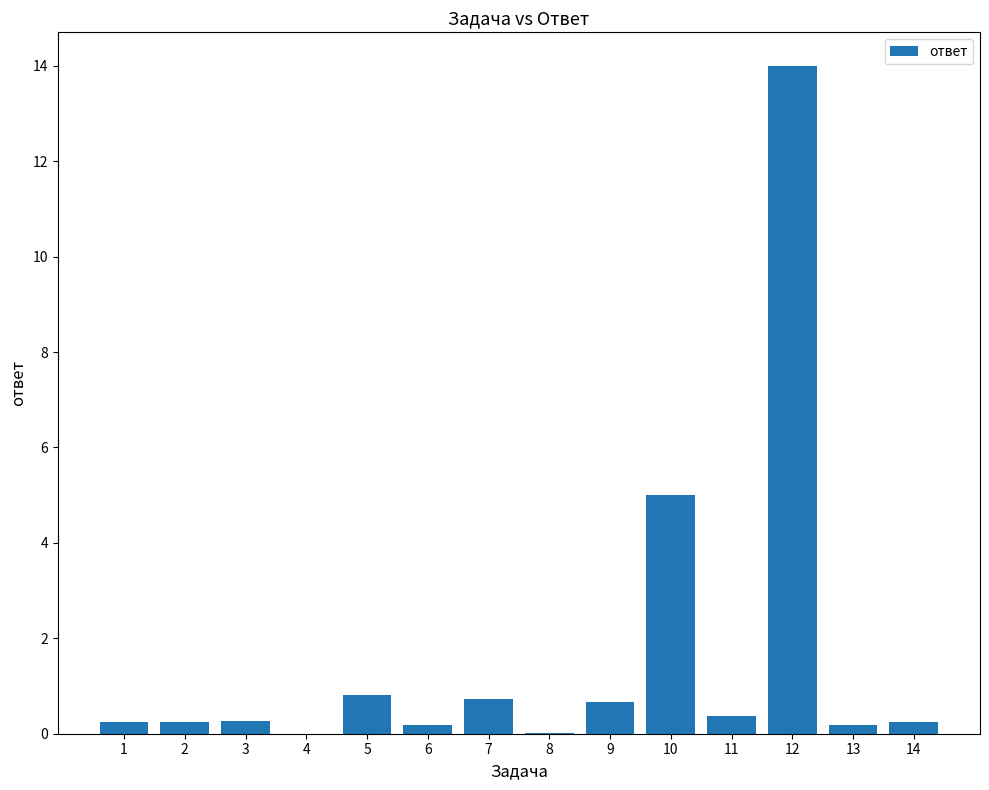

True or false: the data shows 0.4 at 11.

True